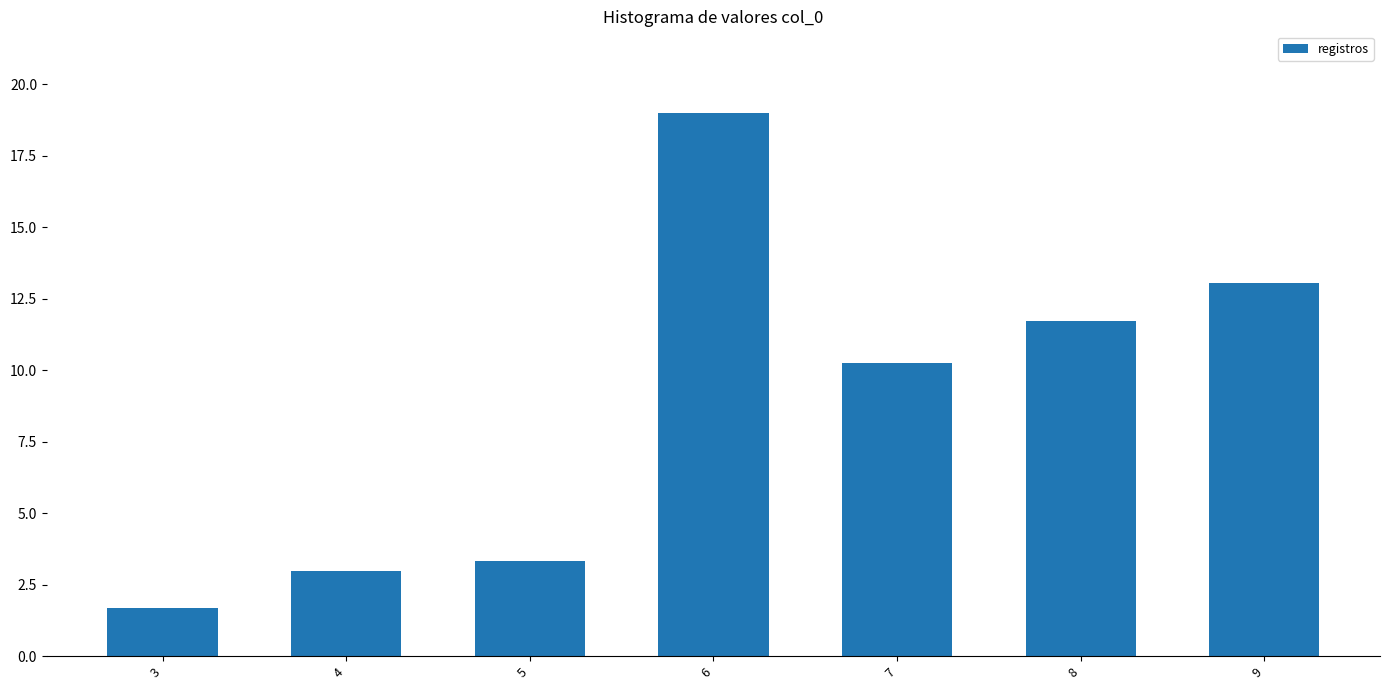

Count the number of values greater than 10.

4